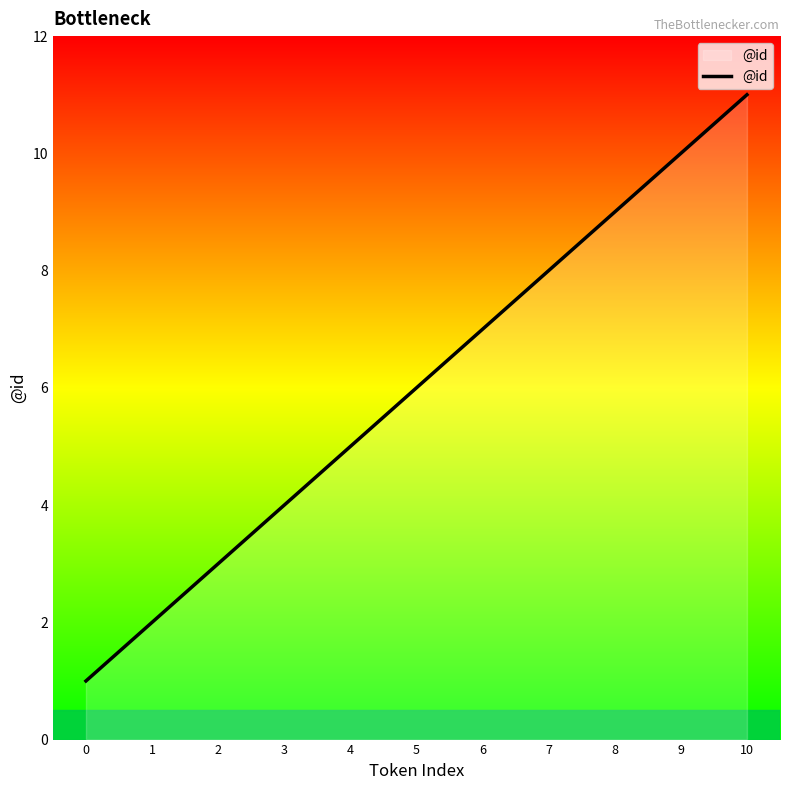

What value does the data have at 0?

1